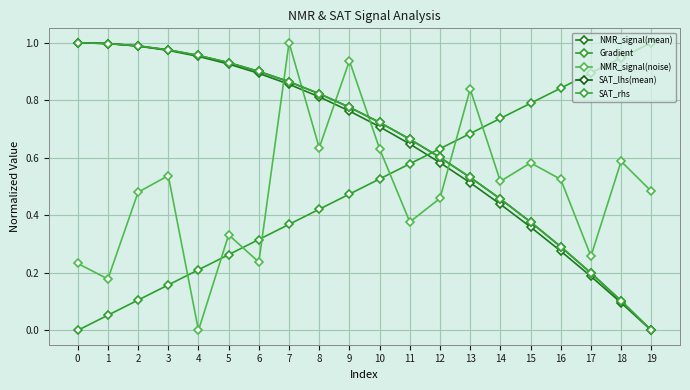

What is the sum of all Gradient values?

10.0